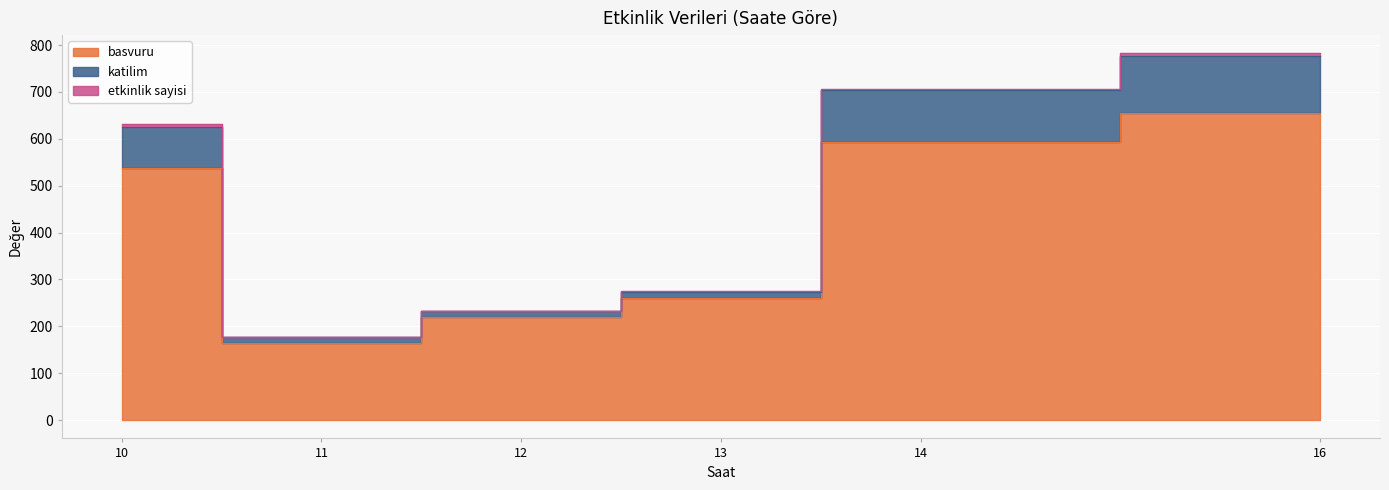

At which category does the chart reach its minimum across all series?

11